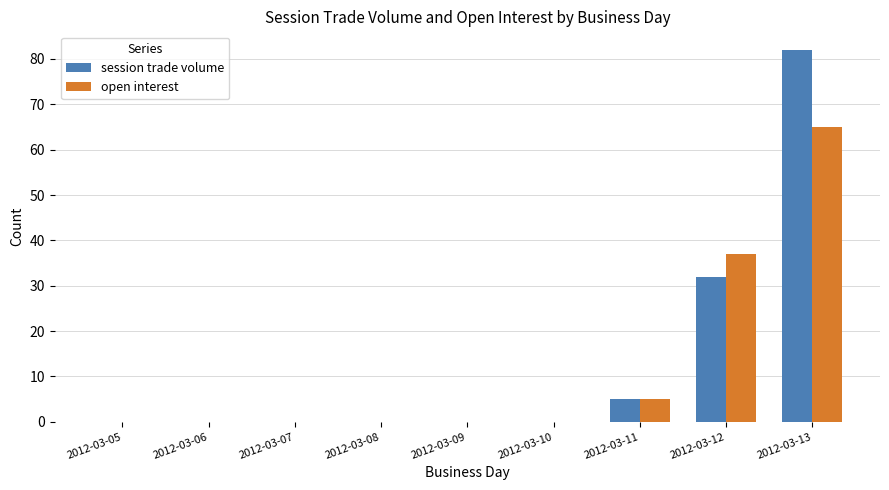

How many series are shown in this chart?

2